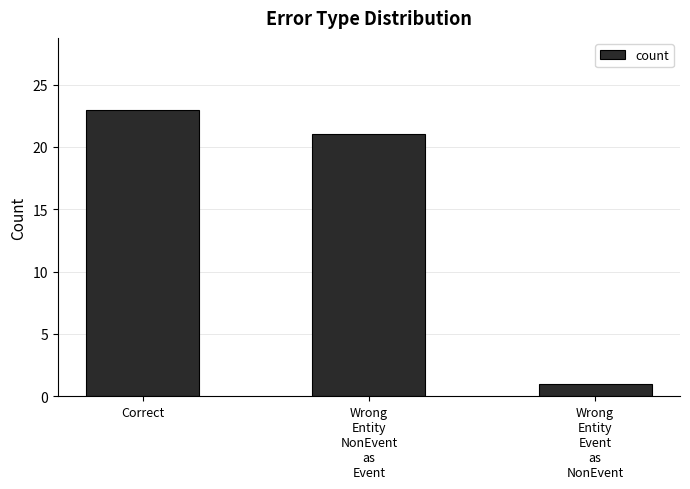

What position from the right is Wrong
Entity
NonEvent
as
Event?

2